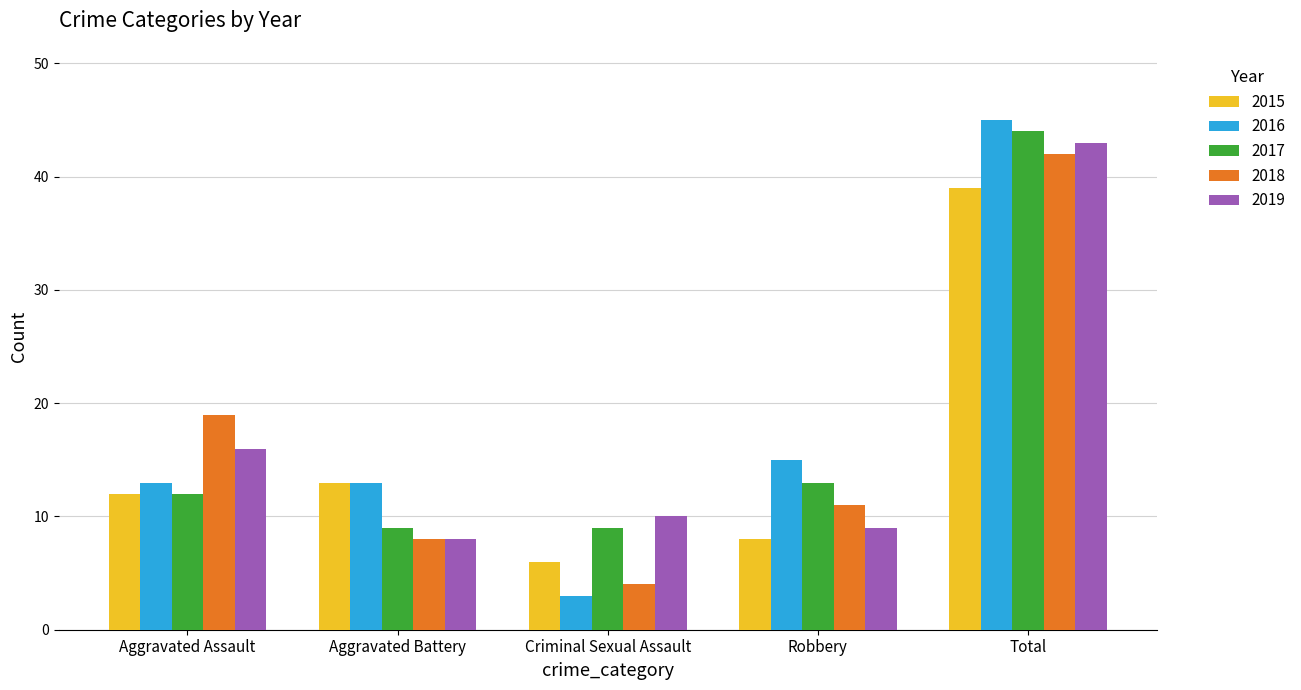

At which category is the sum across all series the highest?

Total